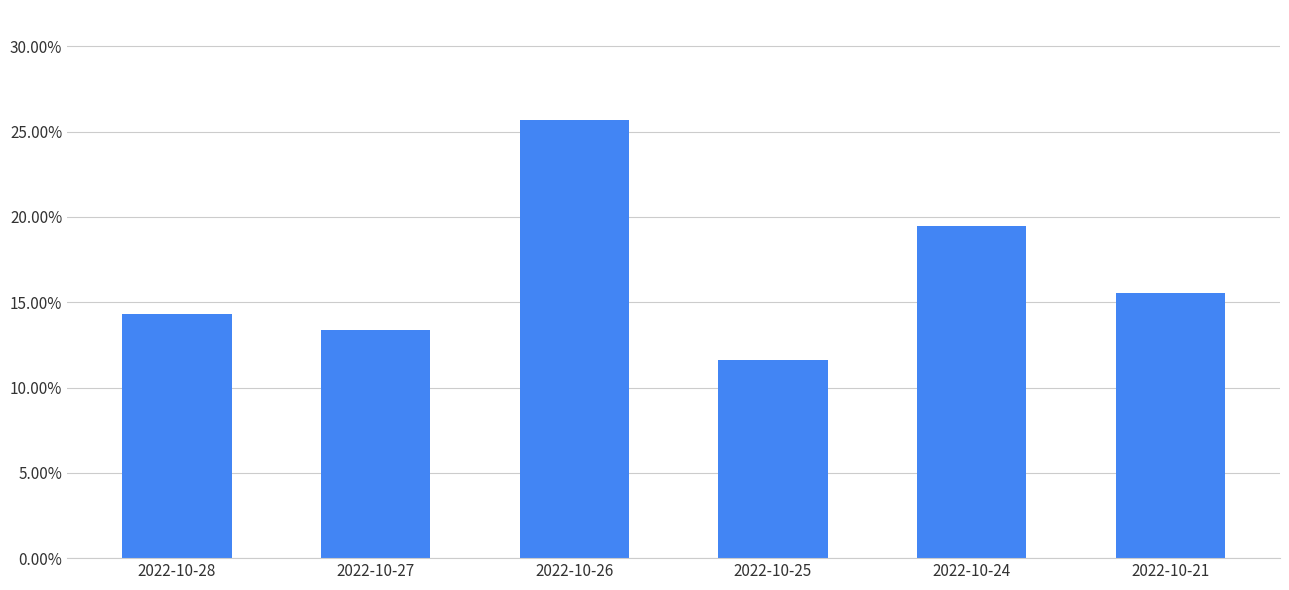

Are the bars horizontal?

No